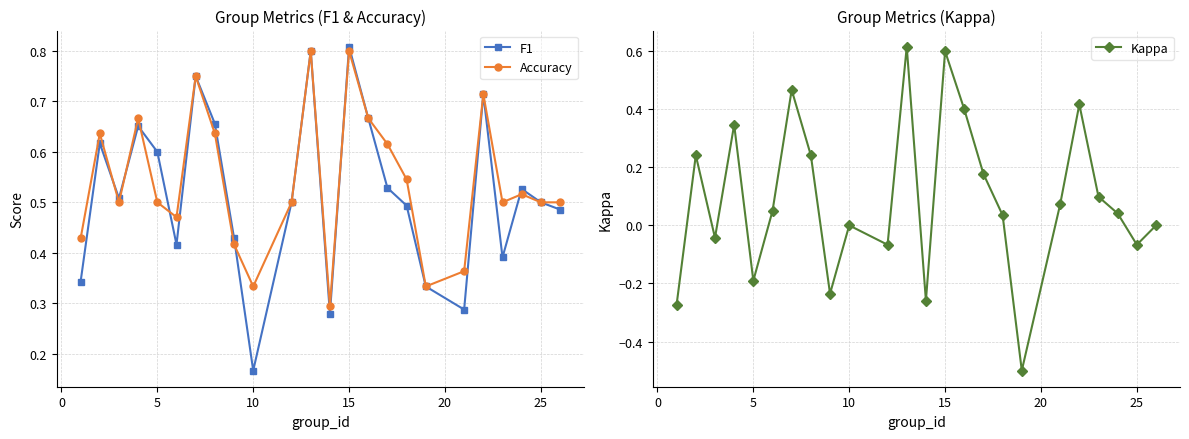

True or false: Kappa has more than 1 interior local peaks.

True